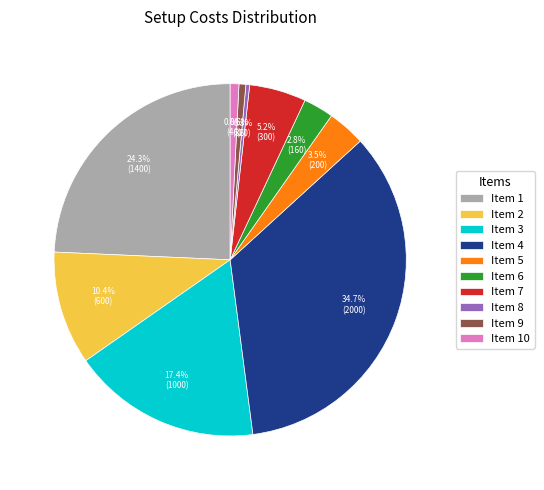

To the nearest percent, what is the average slice percentage?

10%